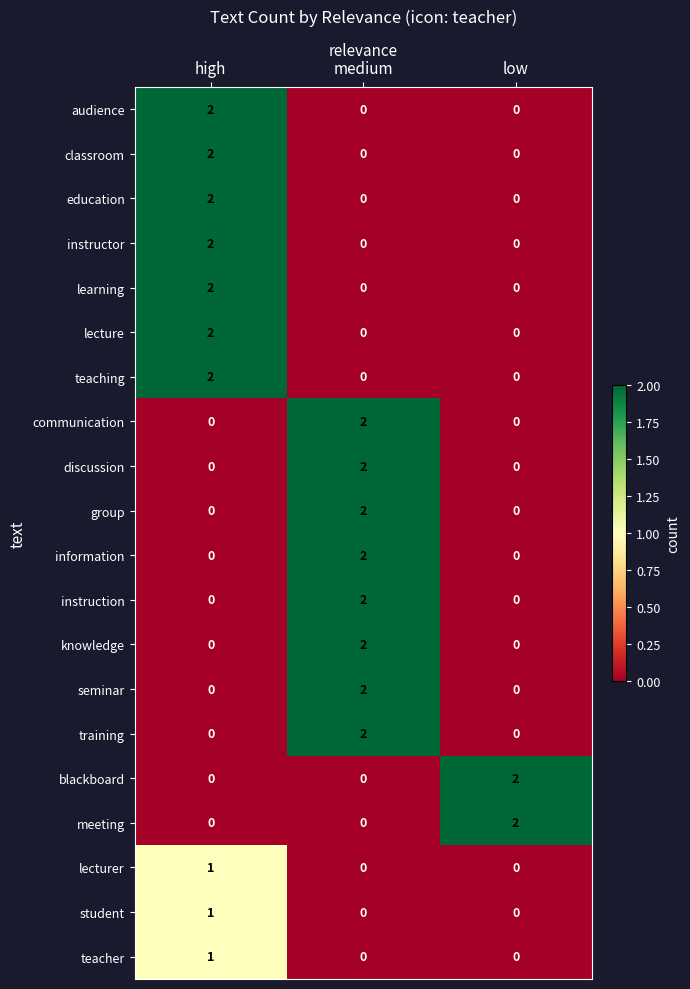

What is the maximum value shown in the chart?

2